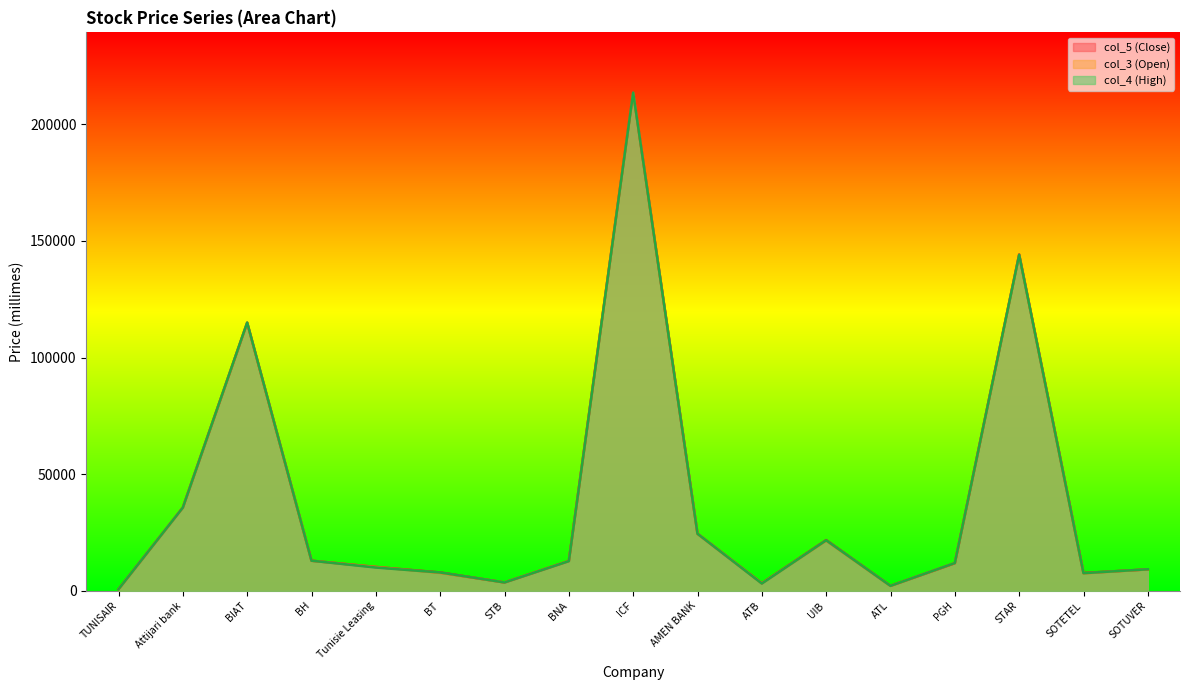

How many lines are shown in the chart?

3